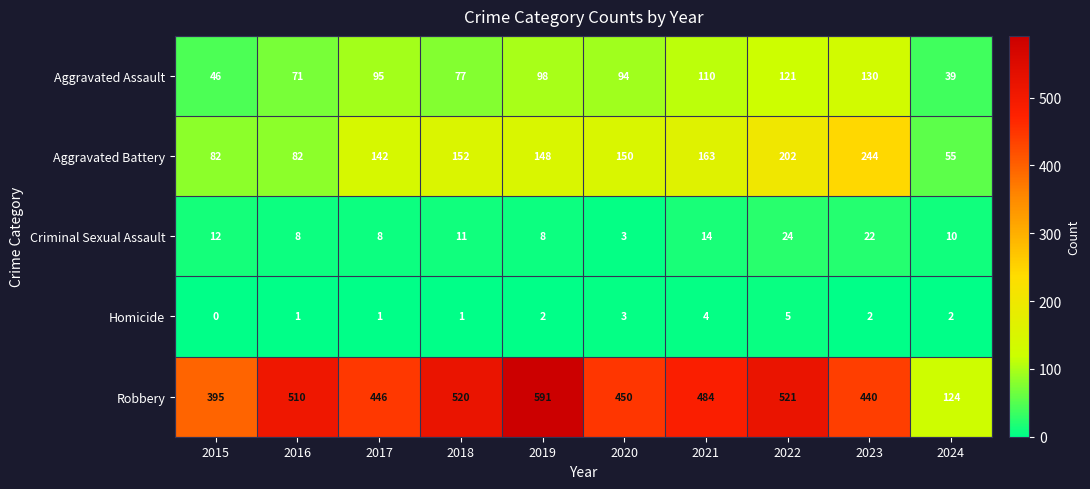

Count the number of categories in the chart.

10